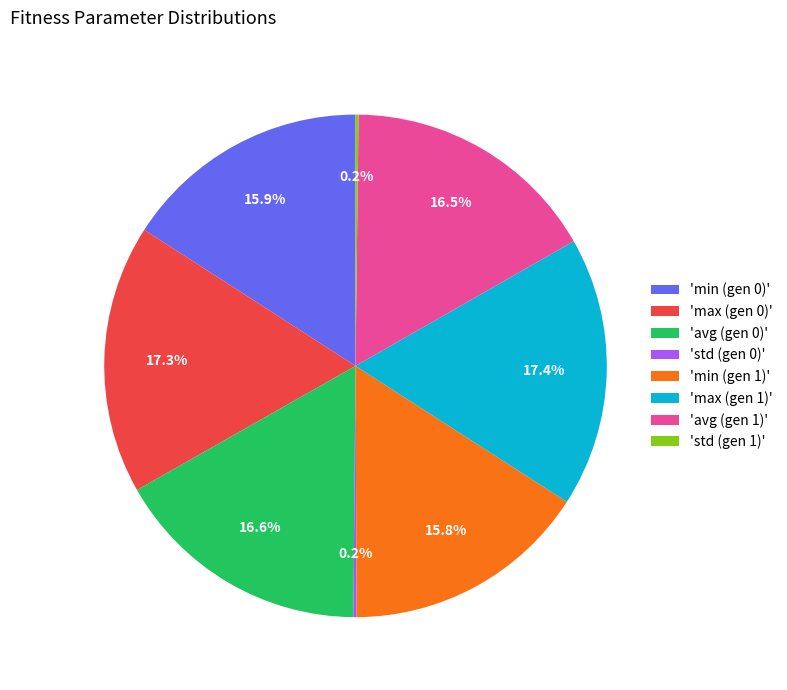

What percentage do 'max (gen 1)' and 'max (gen 0)' together represent?

34.7%